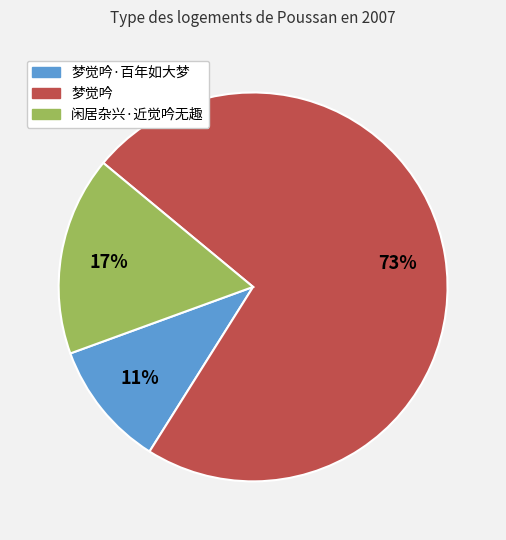

Between 梦觉吟 and 梦觉吟·百年如大梦, which is larger?

梦觉吟